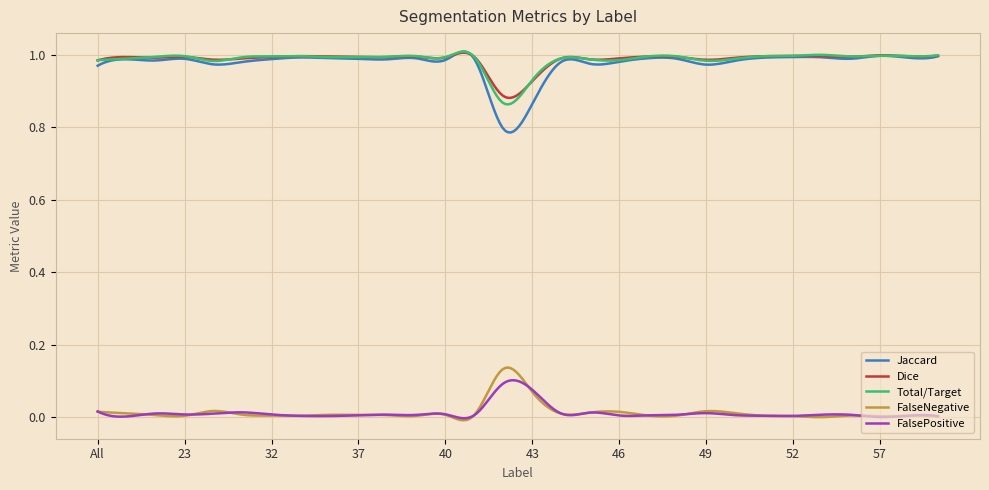

Which series has the widest spread of values?

Jaccard